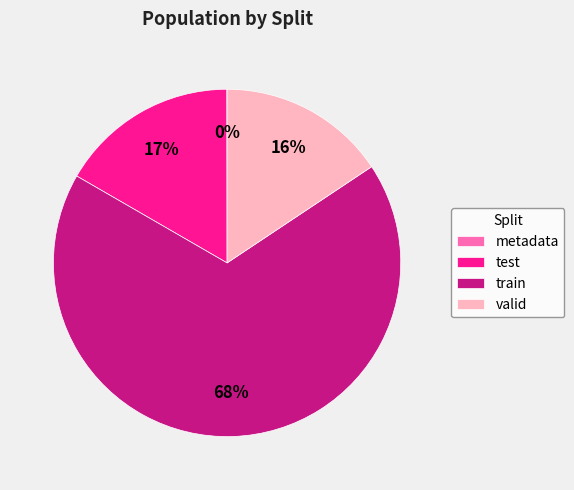

Is there a majority slice in this chart?

Yes